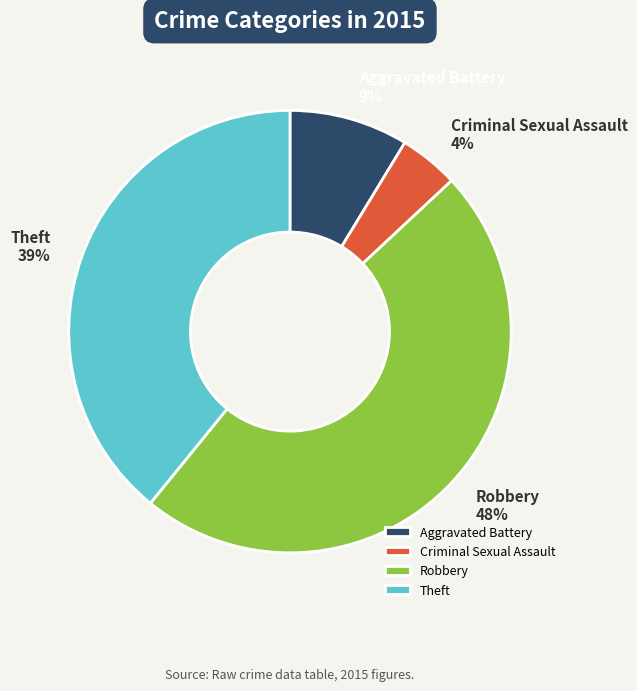

Is there a majority slice in this chart?

No